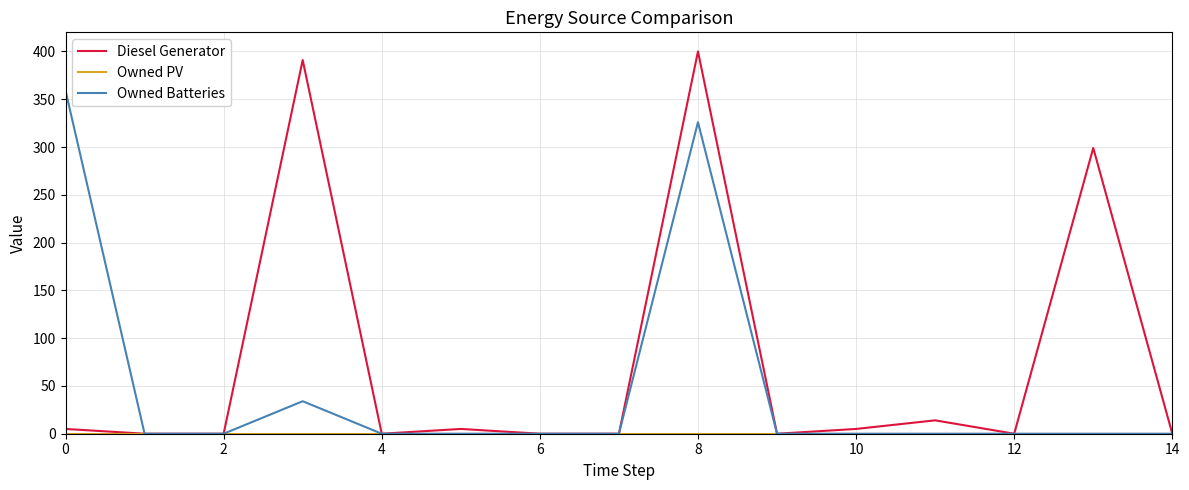

Which series has the largest total across all categories?

Diesel Generator